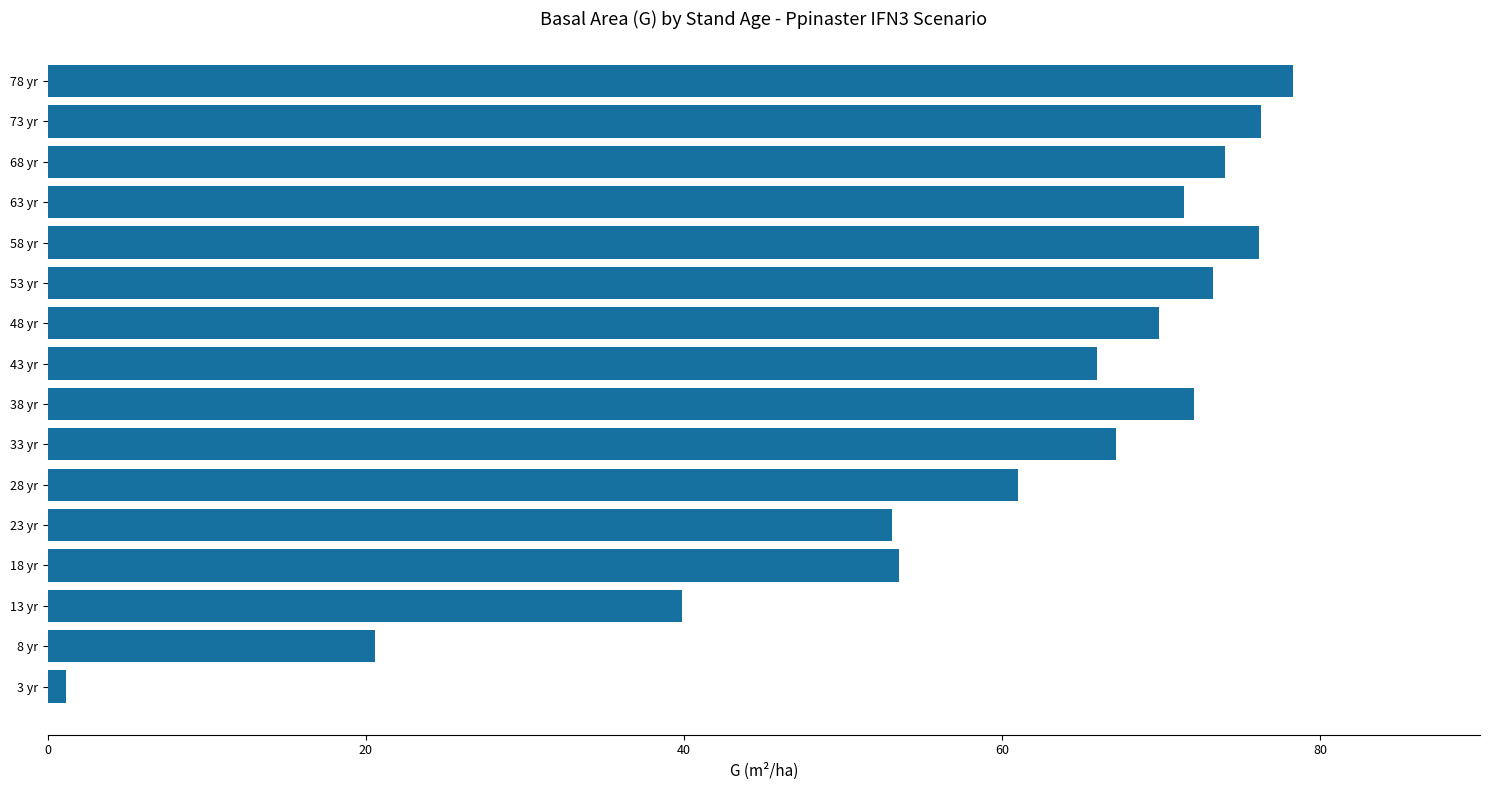

What is the average value?

59.6